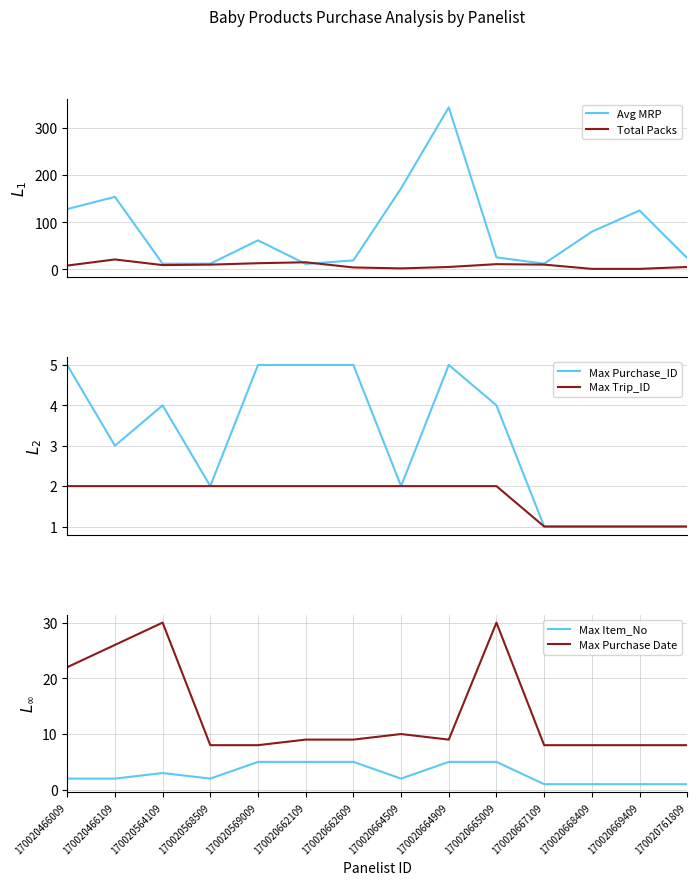

Which category has the lowest value across all series?

170020668409